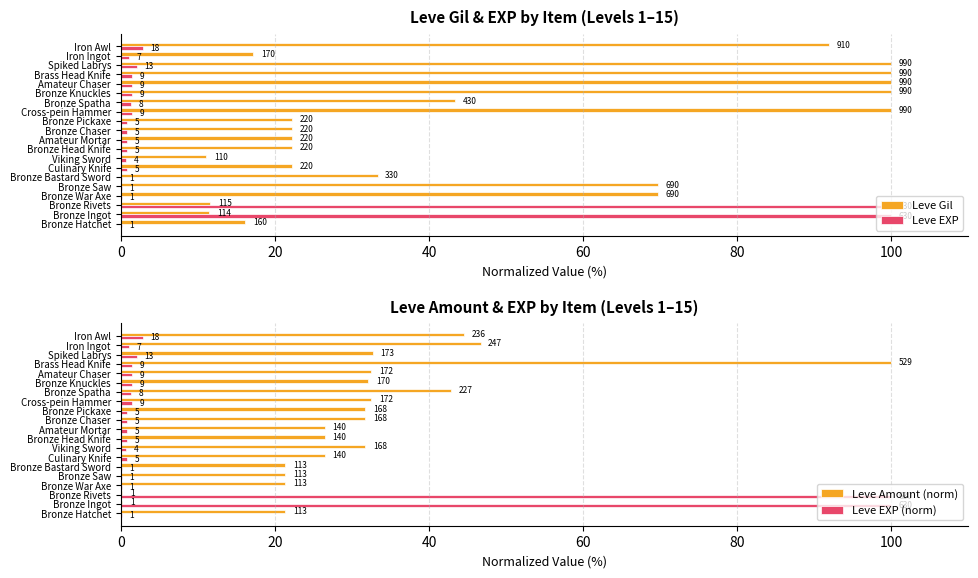

What are all the series names shown in the legend?

Leve Gil, Leve EXP, Leve Amount (norm), Leve EXP (norm)